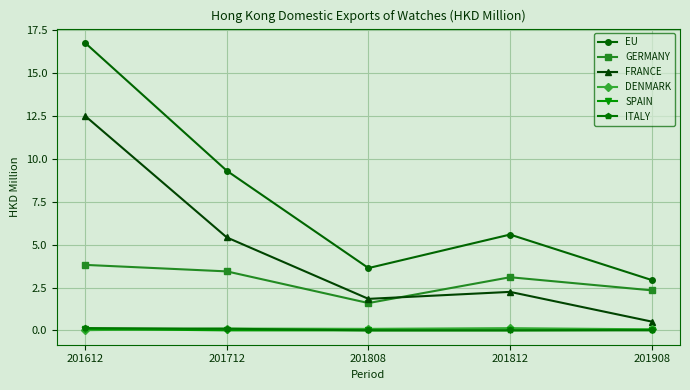

Count the number of categories in the chart.

5